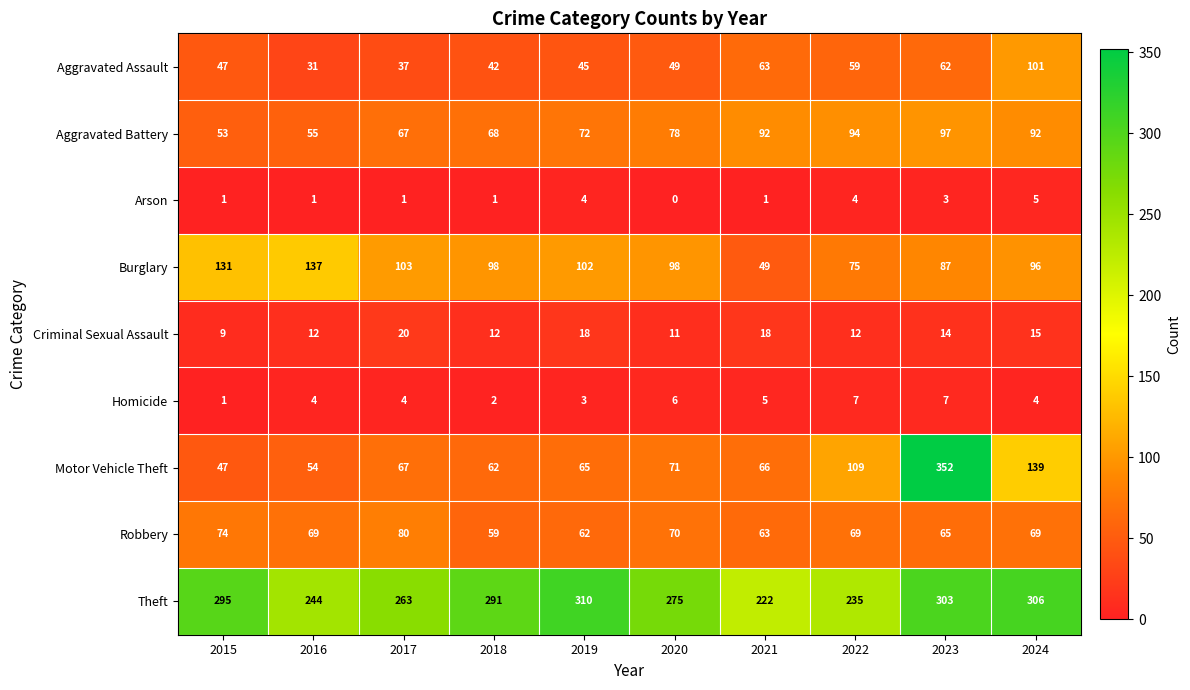

At which category does the chart reach its minimum across all series?

2020